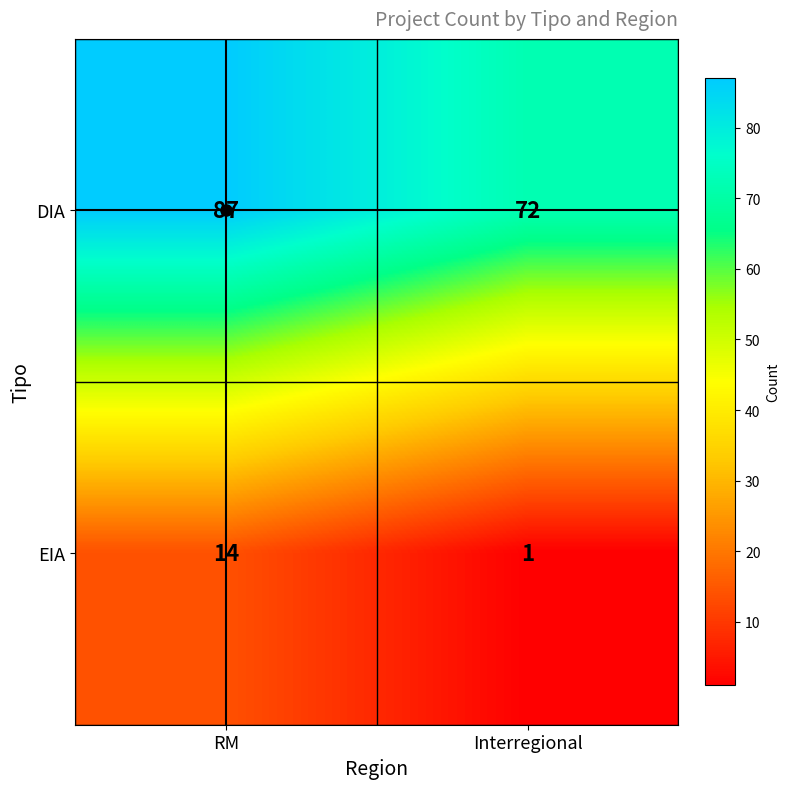

What is the difference between the DIA values at Interregional and RM?

15